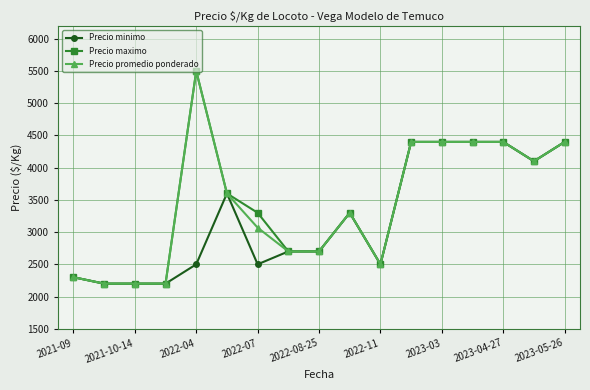

What is the maximum value shown in the chart?

5500